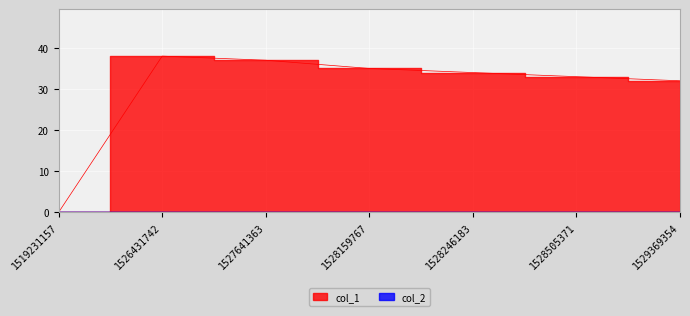

How many lines are shown in the chart?

1